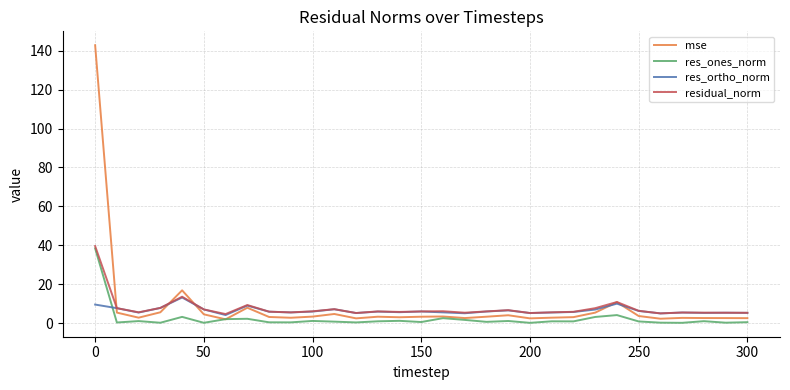

Which series has the largest range (max minus min)?

mse